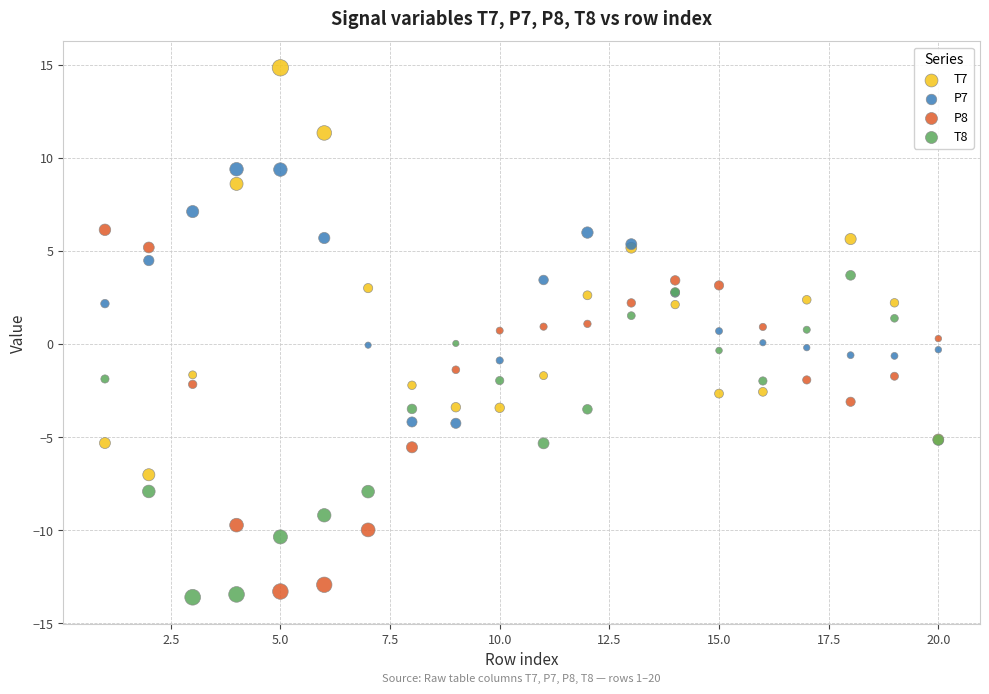

Which series contains the lowest Y value?

T8